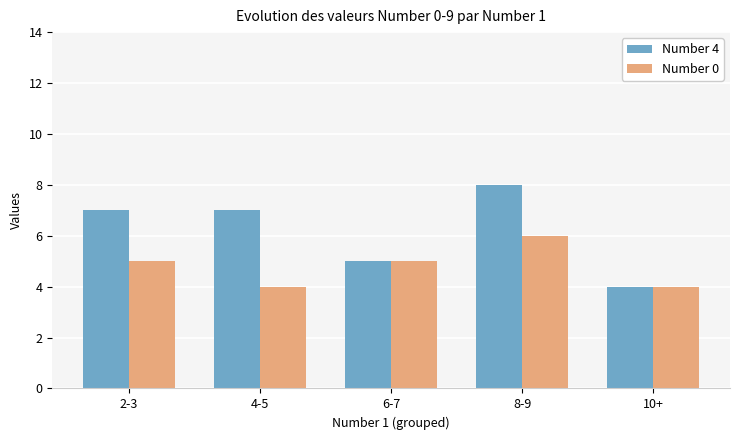

What are all the series names shown in the legend?

Number 4, Number 0